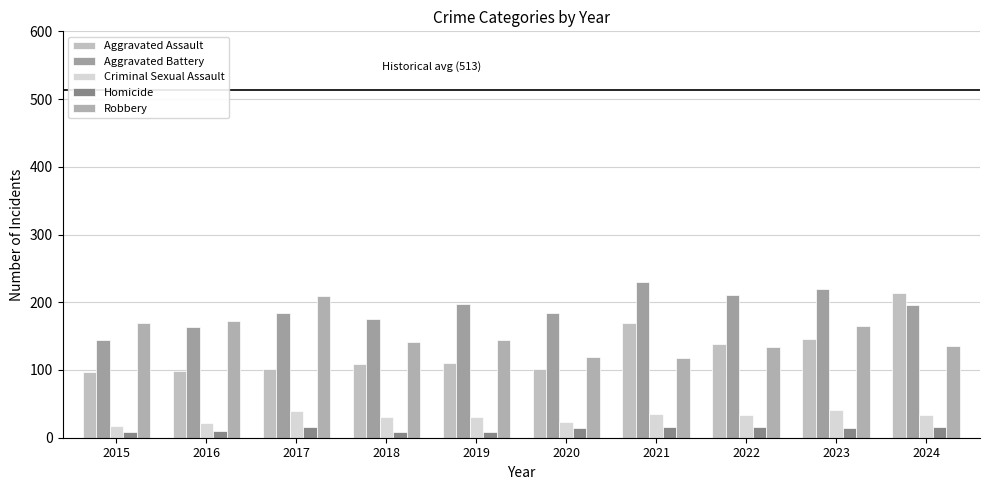

Reading left to right, what are all the values shown in this chart?

Aggravated Assault: 97	99	101	109	110	102	169	138	146	213
Aggravated Battery: 145	163	184	176	197	184	230	210	220	196
Criminal Sexual Assault: 18	21	39	30	31	23	35	34	41	33
Homicide: 8	10	16	8	9	15	16	16	14	16
Robbery: 169	173	209	141	144	119	118	134	165	136